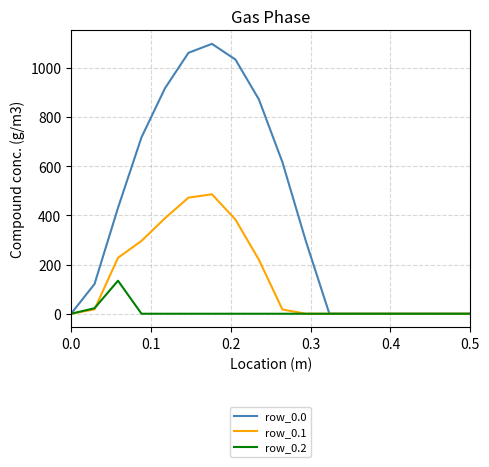

Which series has the widest spread of values?

row_0.0